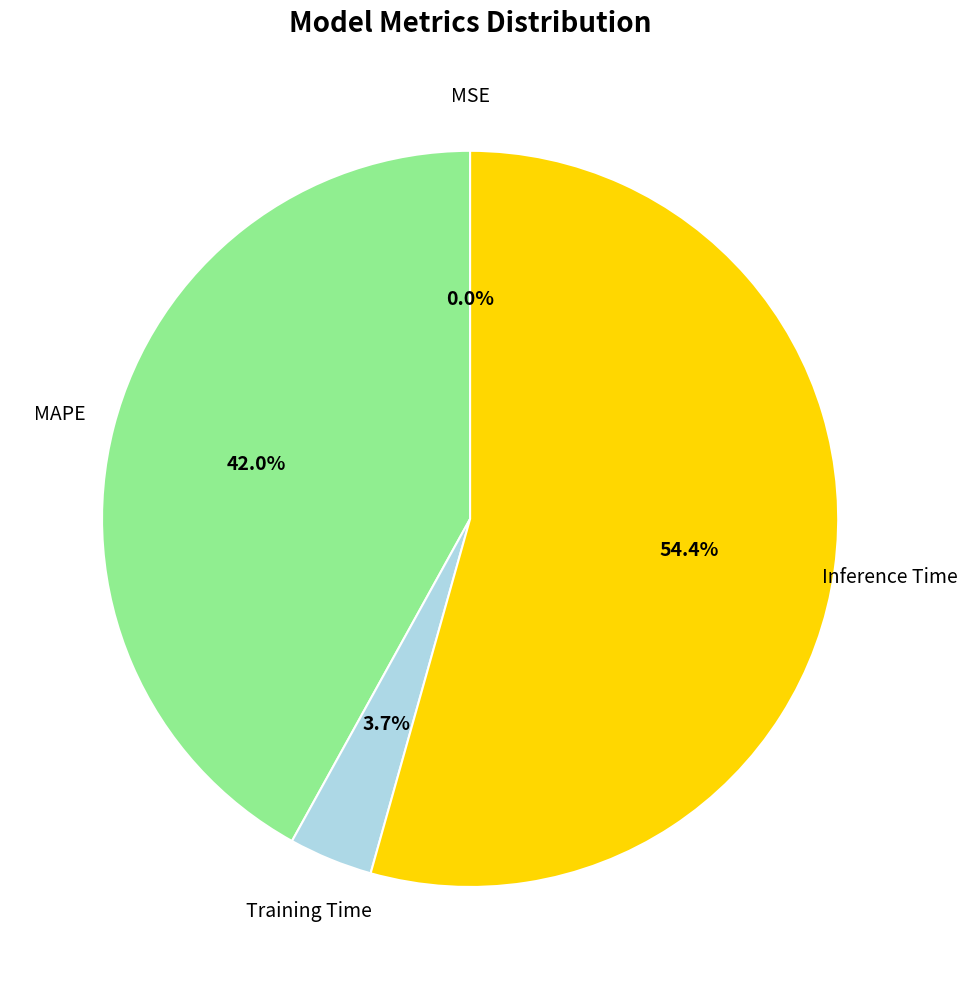

Which category has the biggest portion of the pie?

Inference Time